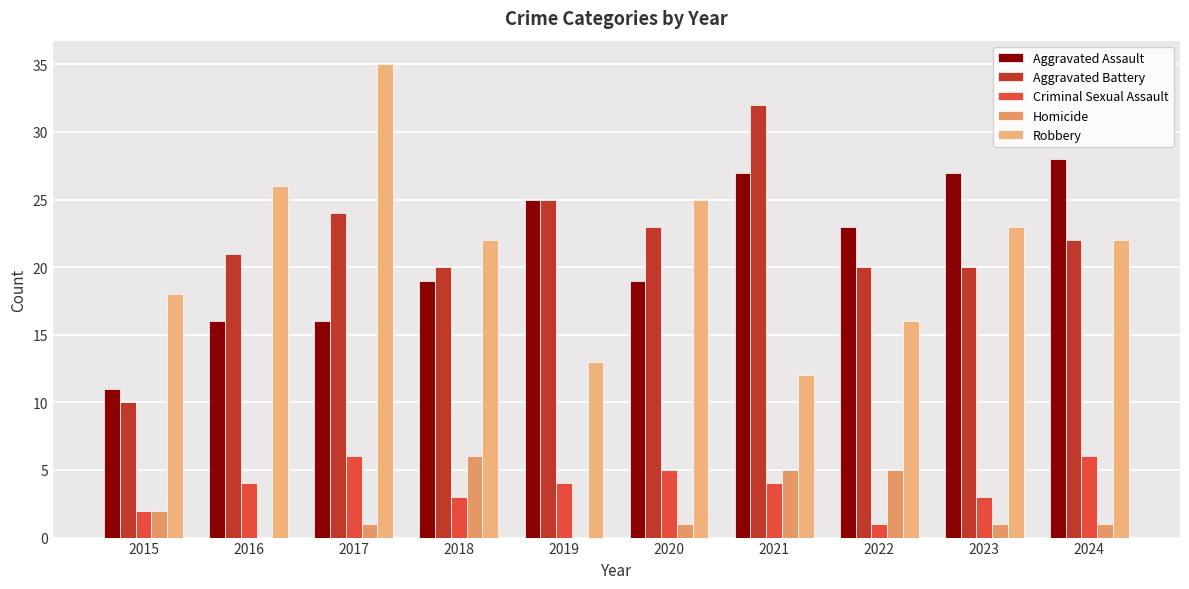

True or false: Criminal Sexual Assault has a value of 1 at 2015.

False